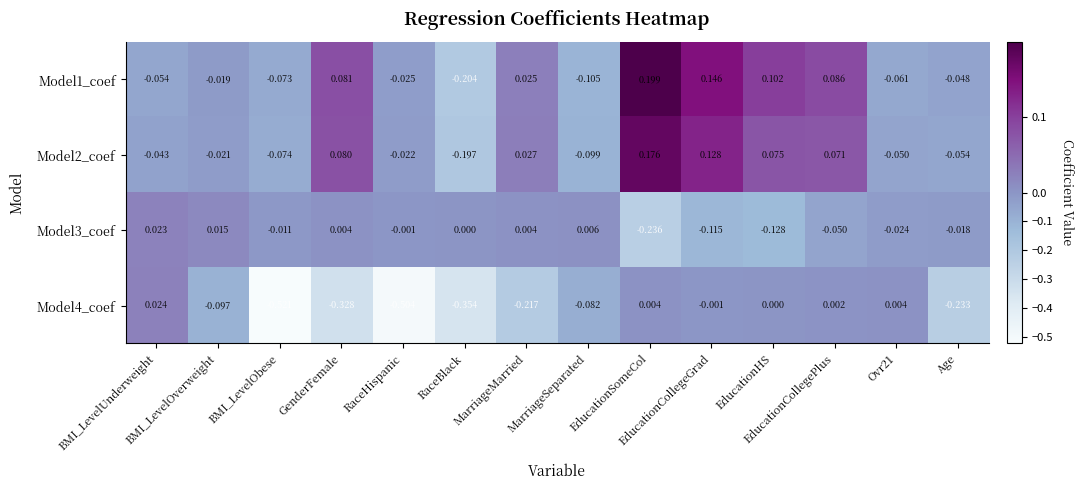

At which category does the chart reach its minimum across all series?

BMI_LevelObese